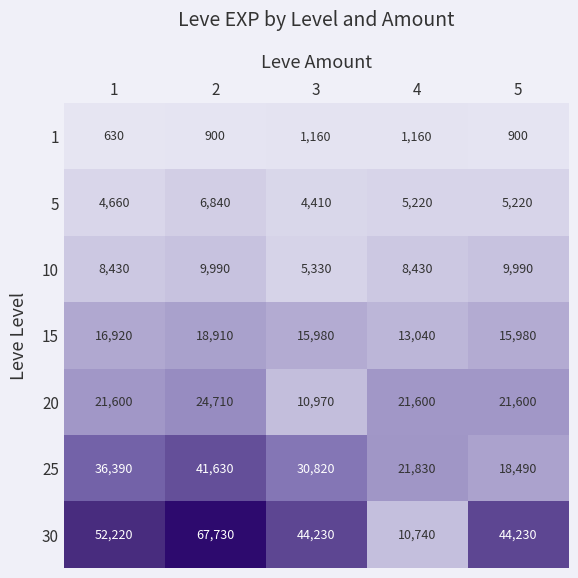

What is the lowest value of the 20 series?

10970